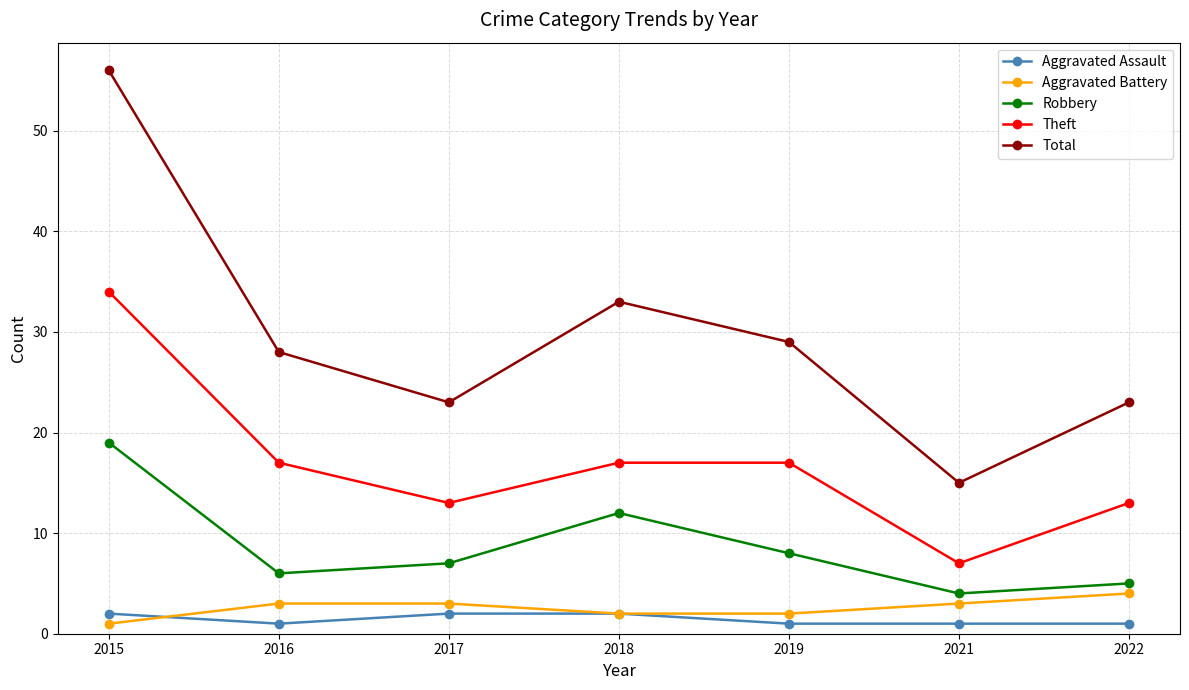

How many data points in Robbery are less than 7?

3